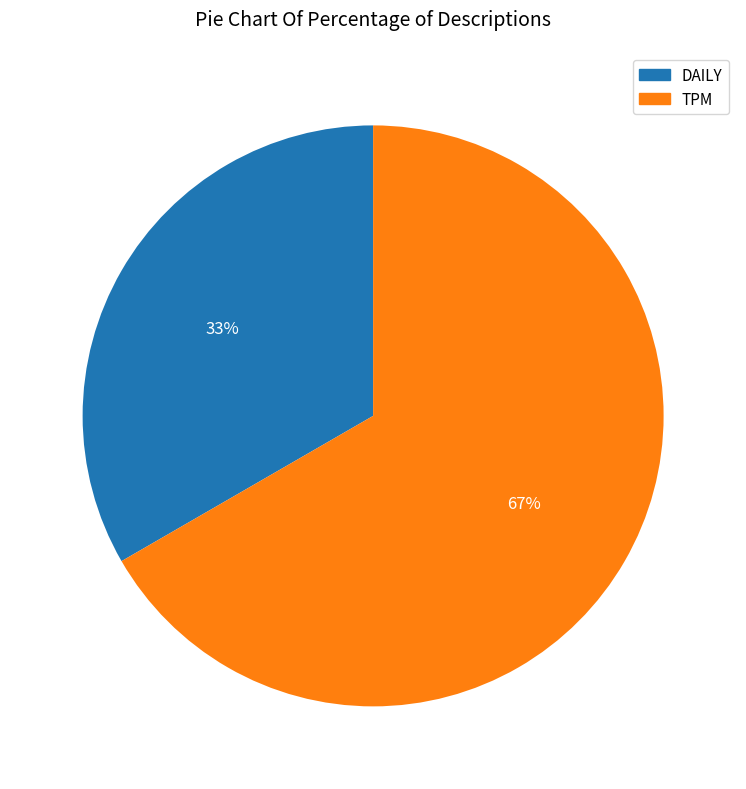

To the nearest percent, what is the combined percentage of DAILY and TPM?

100%